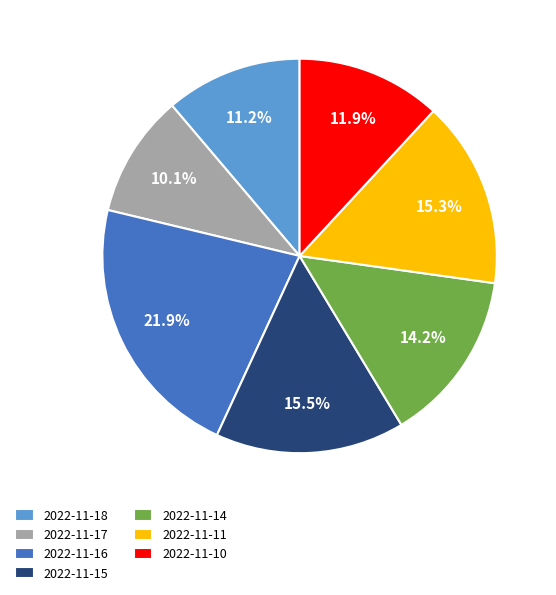

Which slice is the largest?

2022-11-16